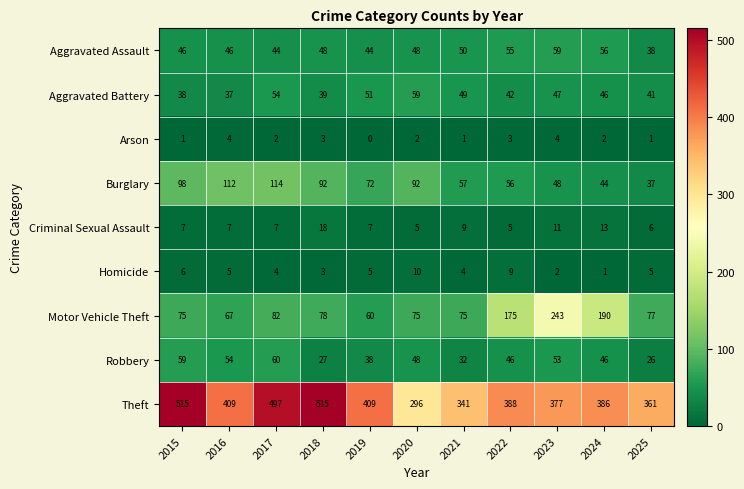

Which series changed the most between 2020 and 2023?

Motor Vehicle Theft